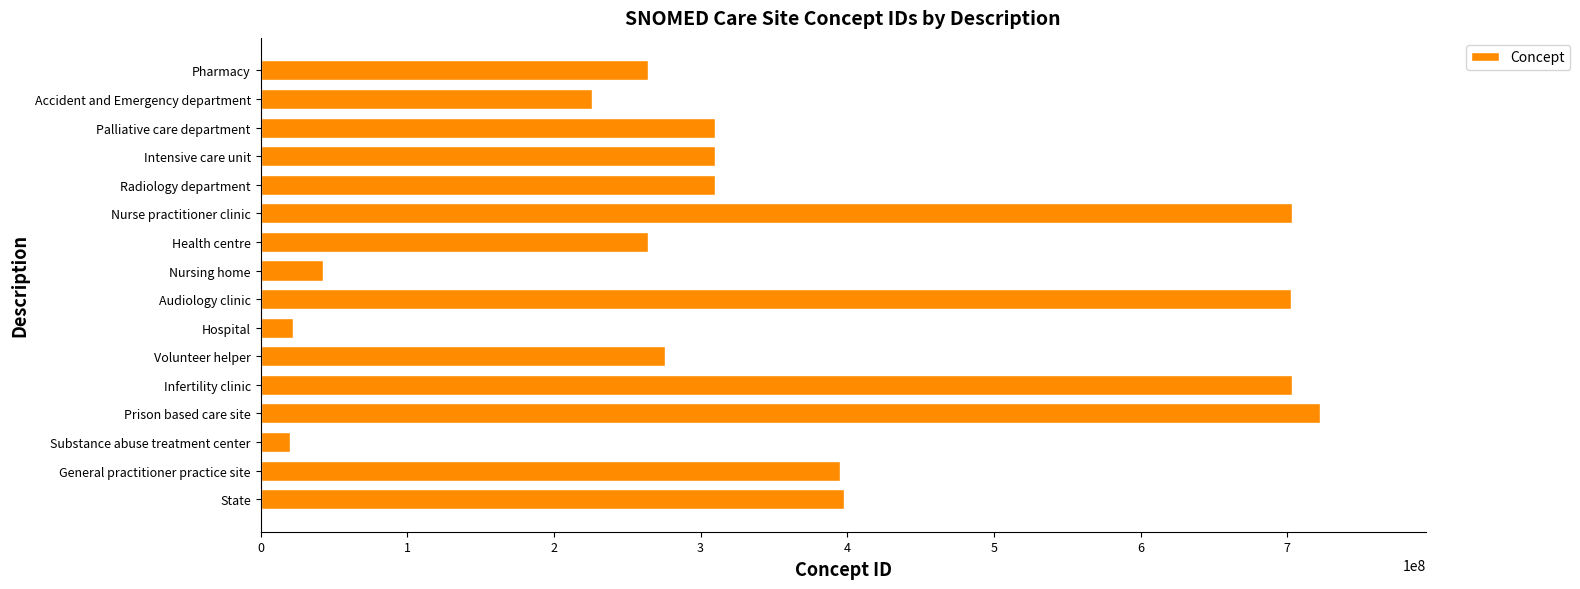

What is the change in value from Nursing home to Intensive care unit?

+267239000